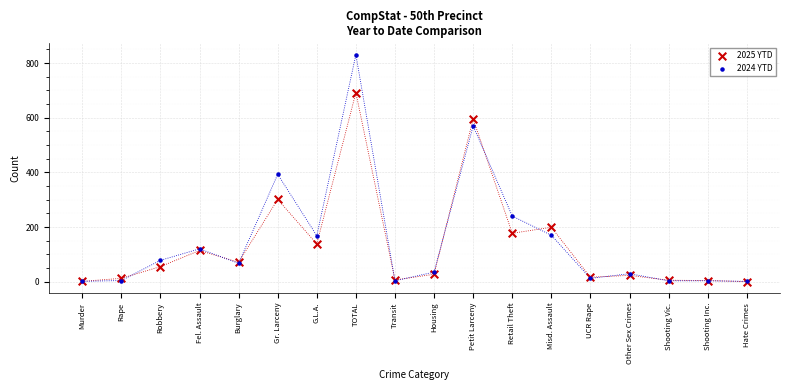

Which series reaches the maximum Y coordinate?

2024 YTD